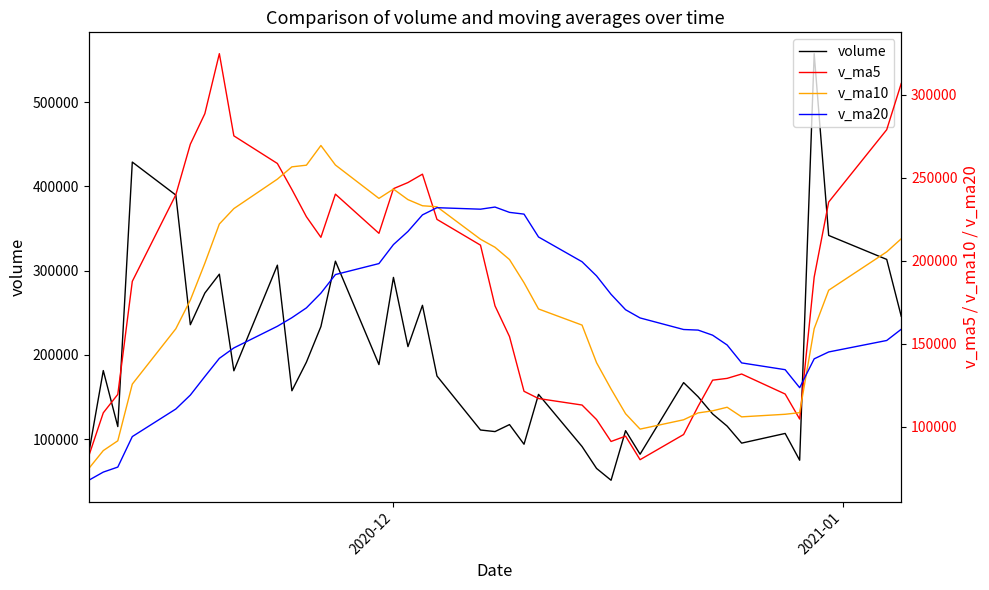

What is the minimum value for volume?

51309.9